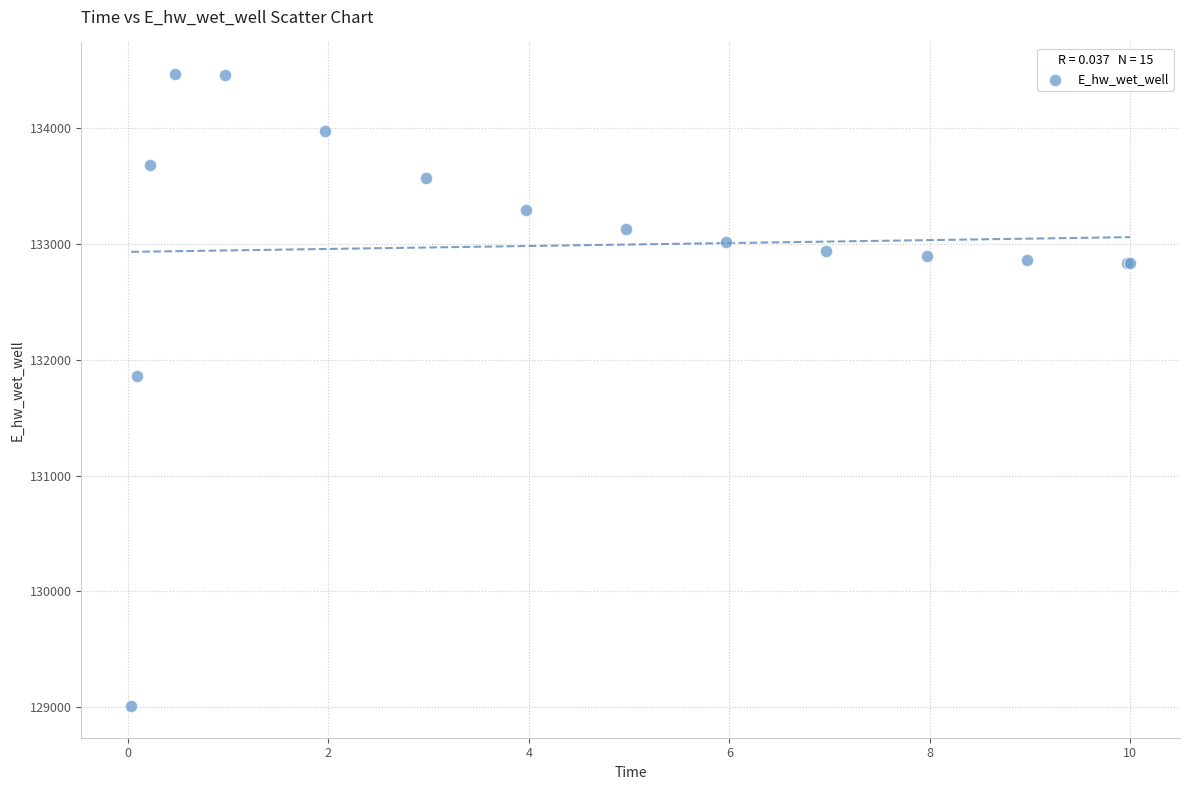

What Y value in the scatter plot is closest to 131737?

131855.6